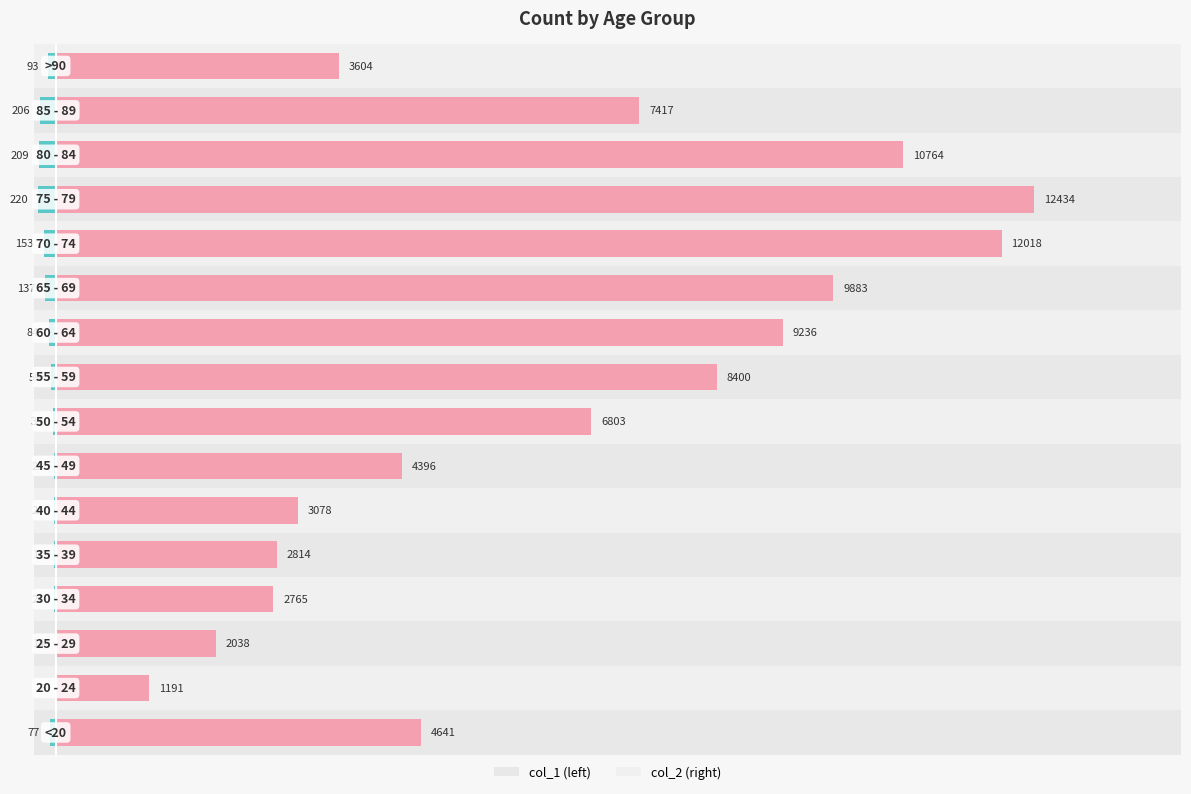

How many groups of bars are there?

16